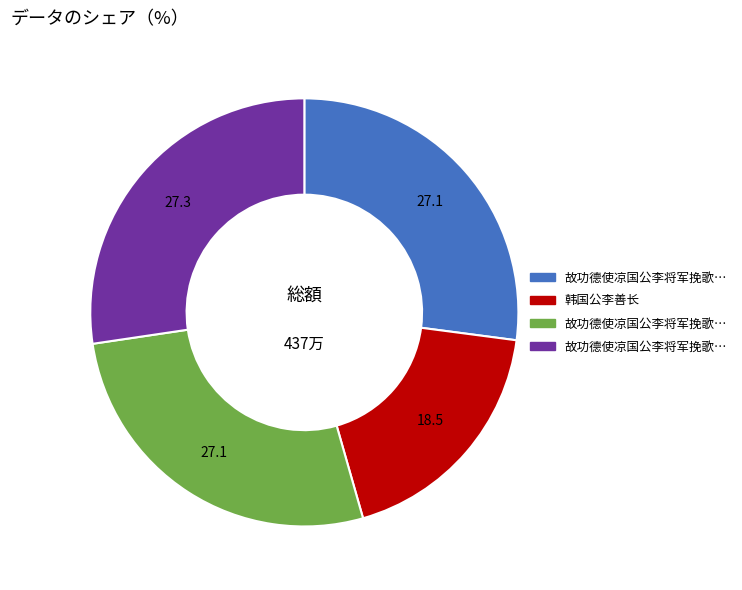

Is there a majority slice in this chart?

No